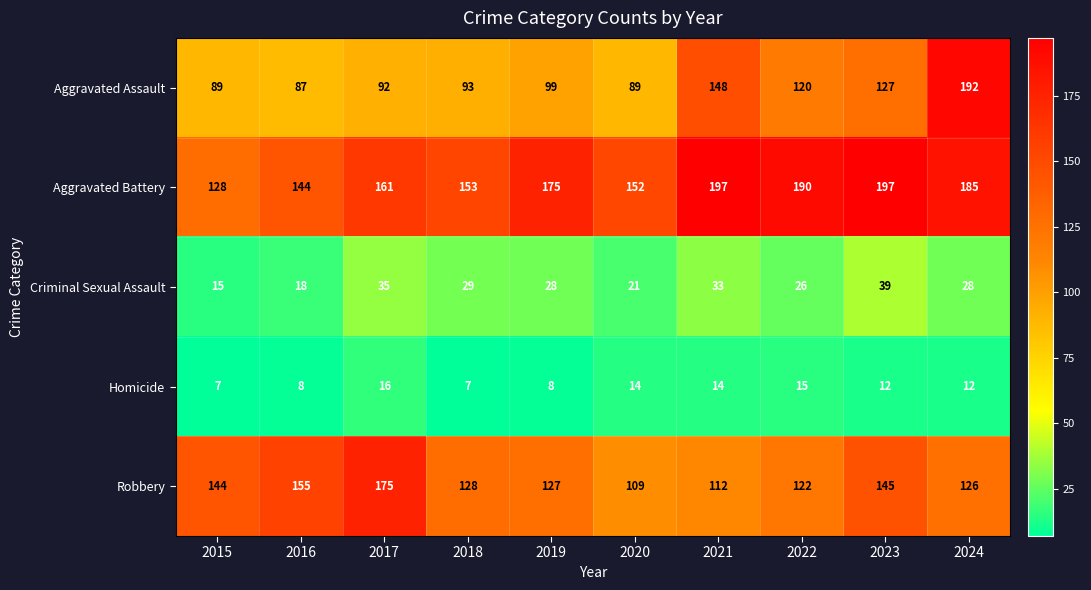

At which category is the sum across all series the highest?

2024